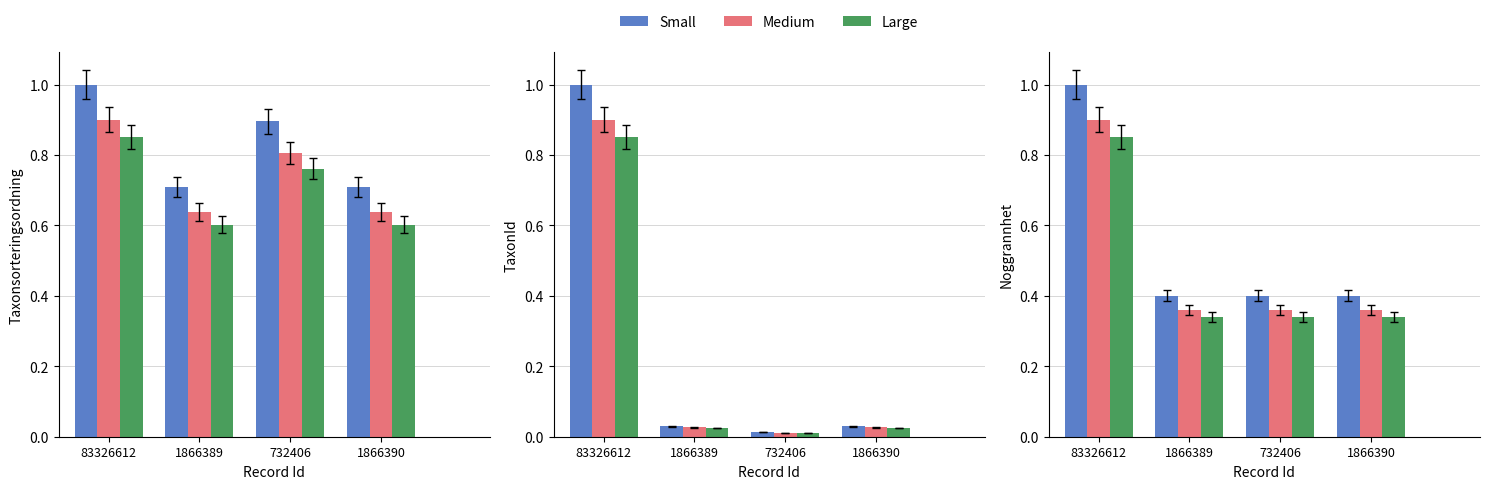

What position from the right is 1866390?

1